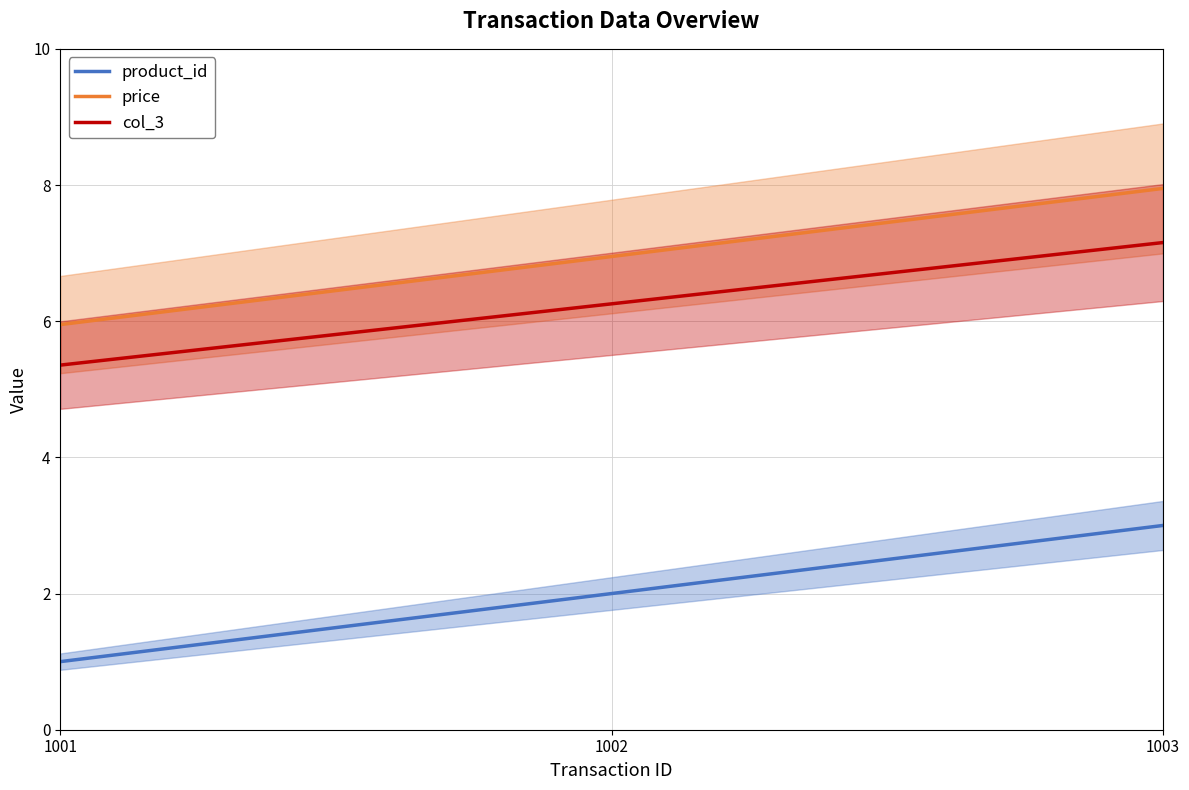

How many data points in product_id are less than 2?

1